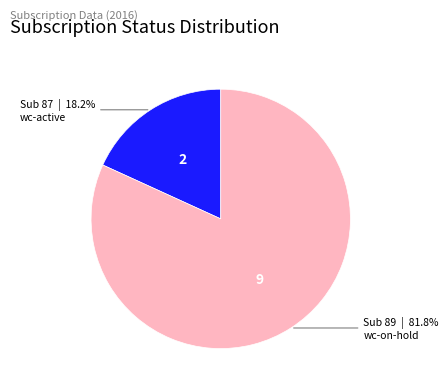

Is there a majority slice in this chart?

Yes